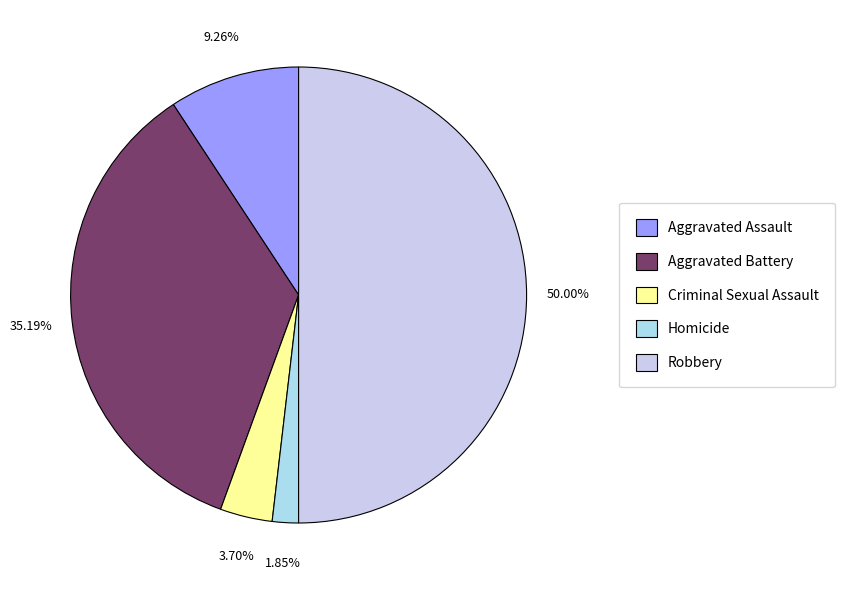

Rank the categories by value from highest to lowest.

Robbery, Aggravated Battery, Aggravated Assault, Criminal Sexual Assault, Homicide